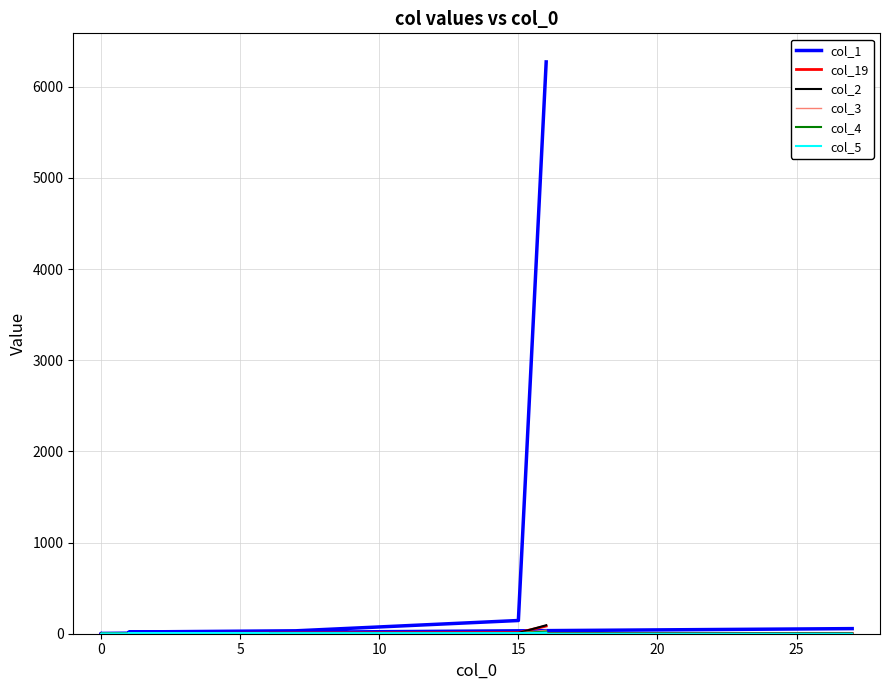

What is the difference between the maximum and minimum values in the col_3 series?

38